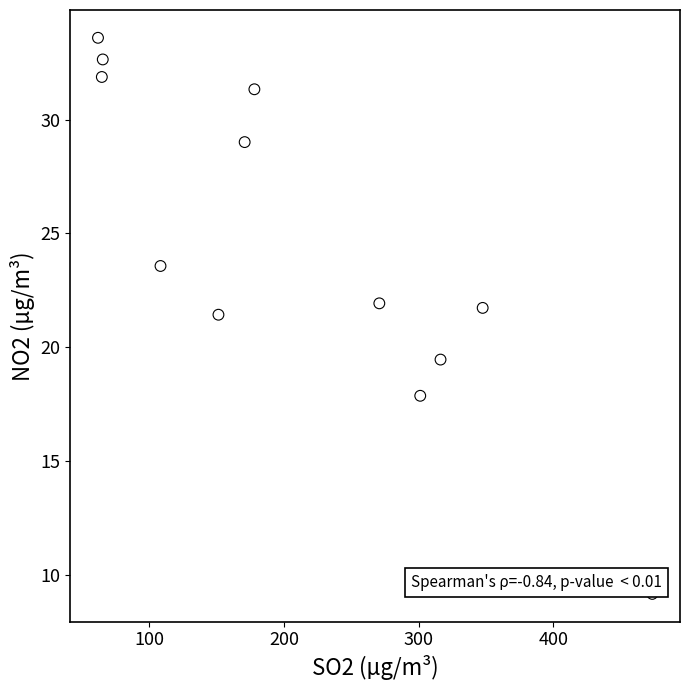

What is the range of X values (max minus min)?

411.6